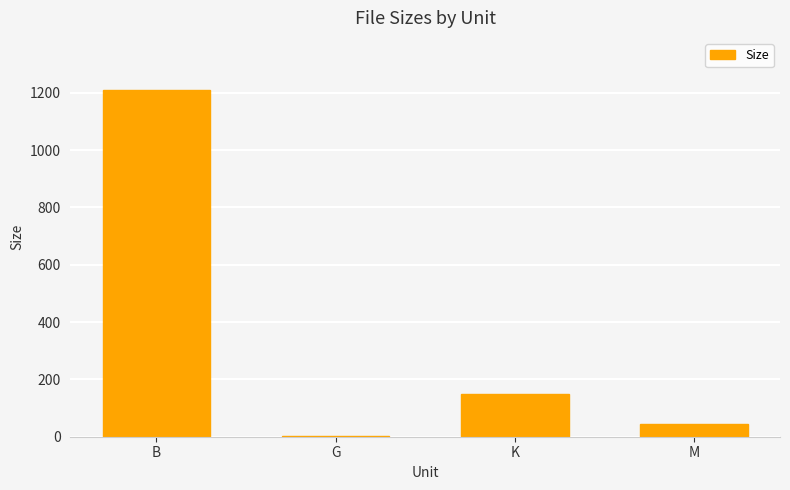

What is the change in value from B to K?

-1059.4